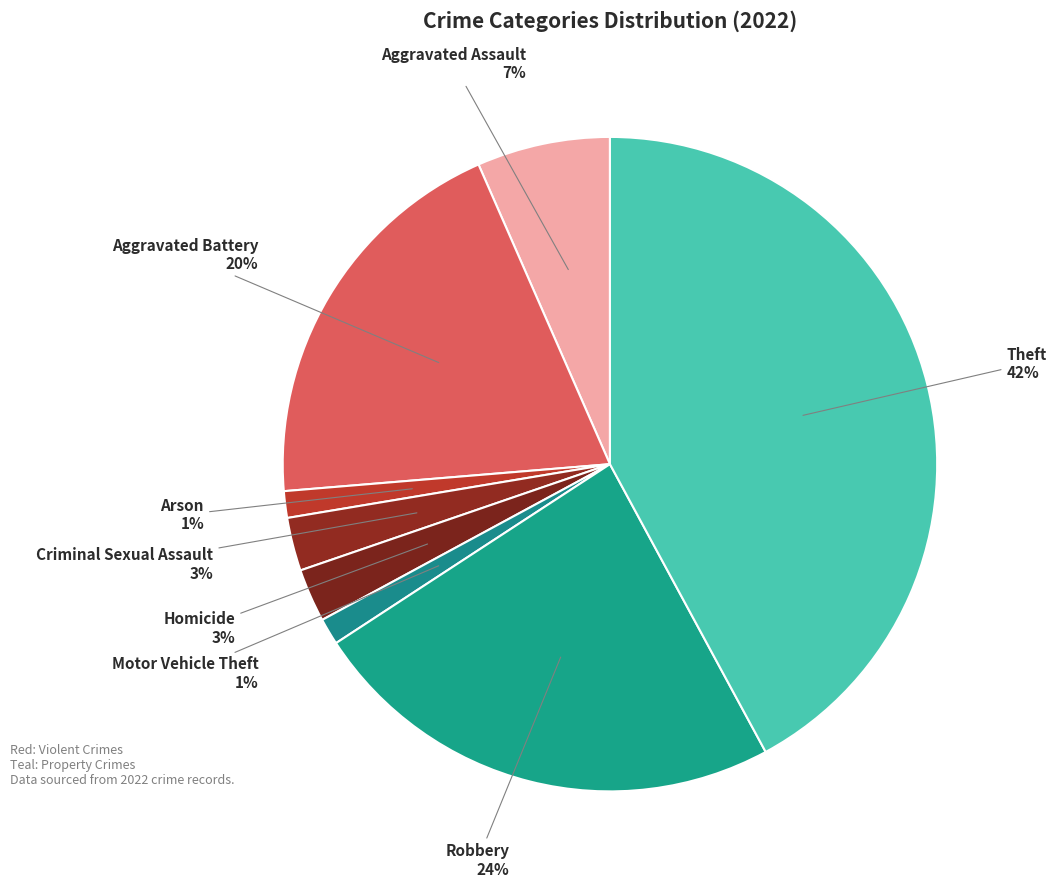

How many slices are in this pie chart?

8